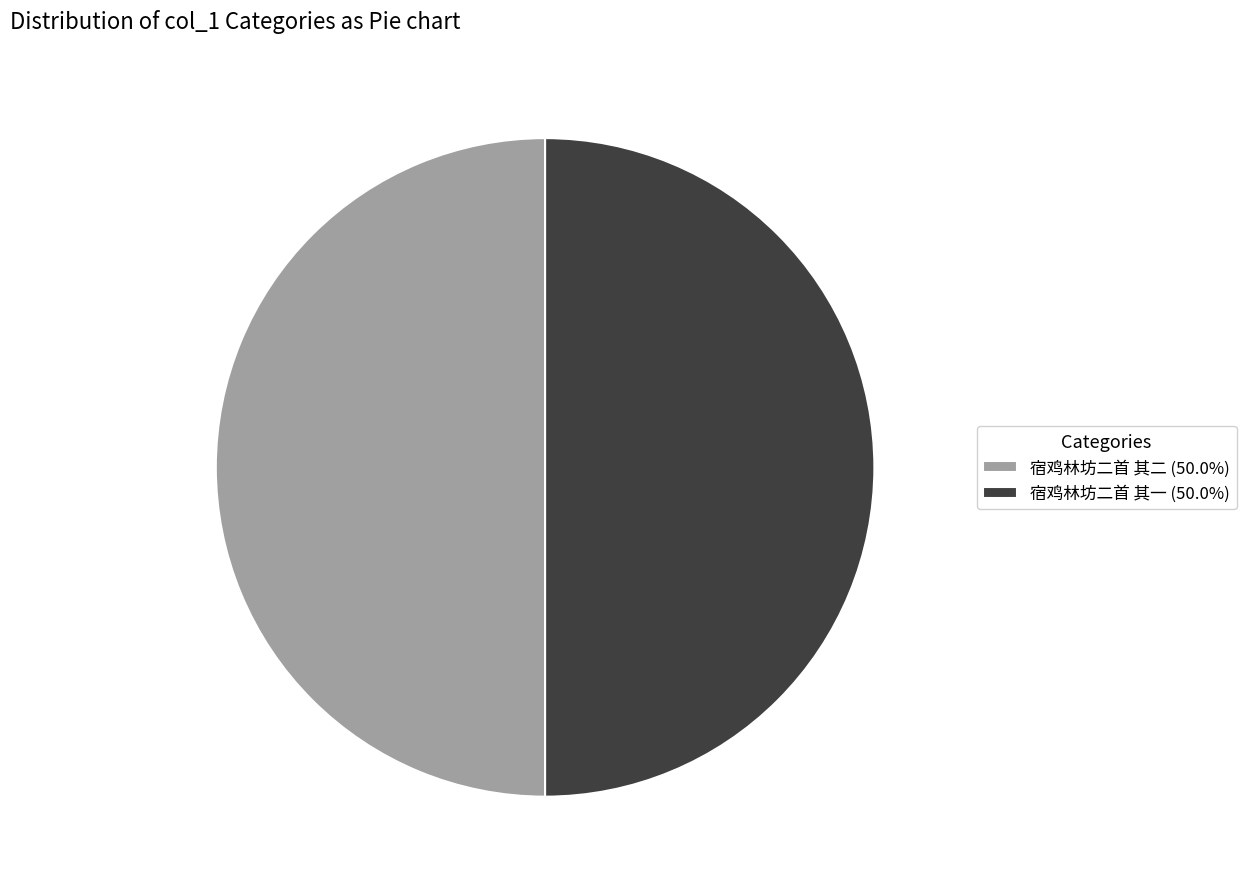

True or false: 宿鸡林坊二首 其二 accounts for 50% of the total.

True